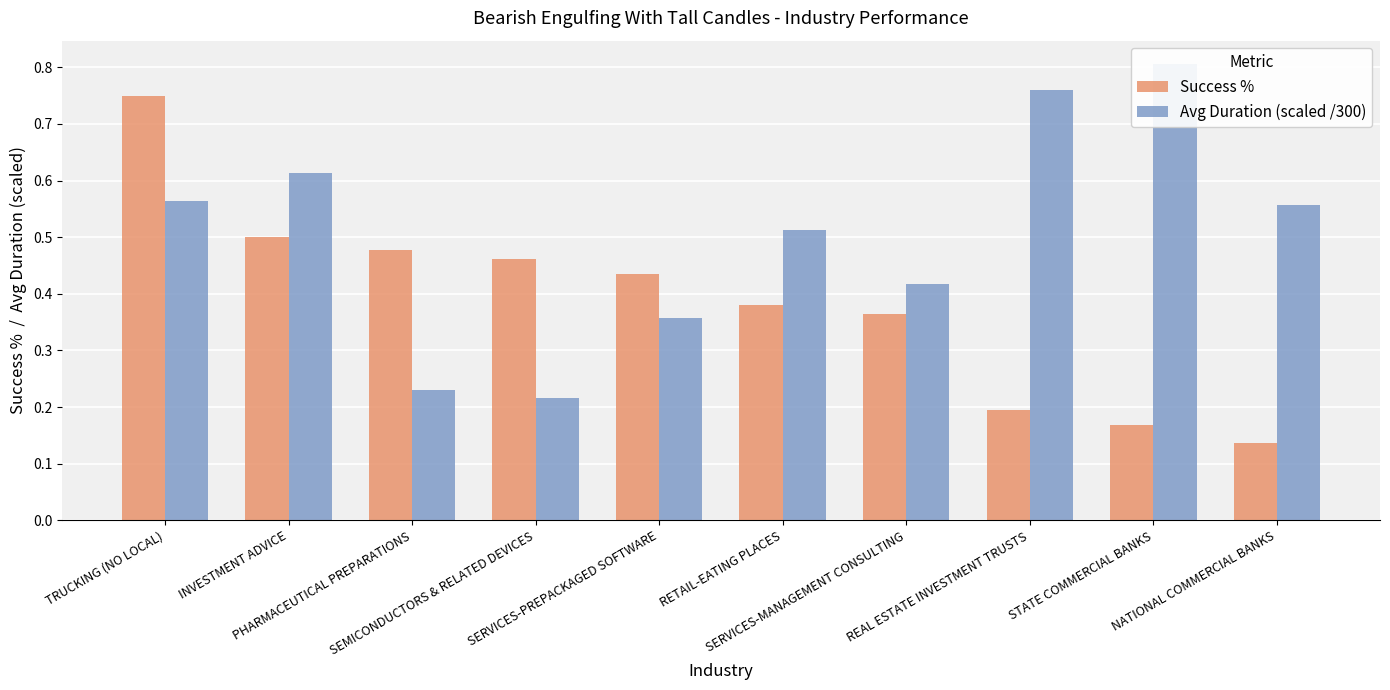

At which category does the chart reach its minimum across all series?

NATIONAL COMMERCIAL BANKS